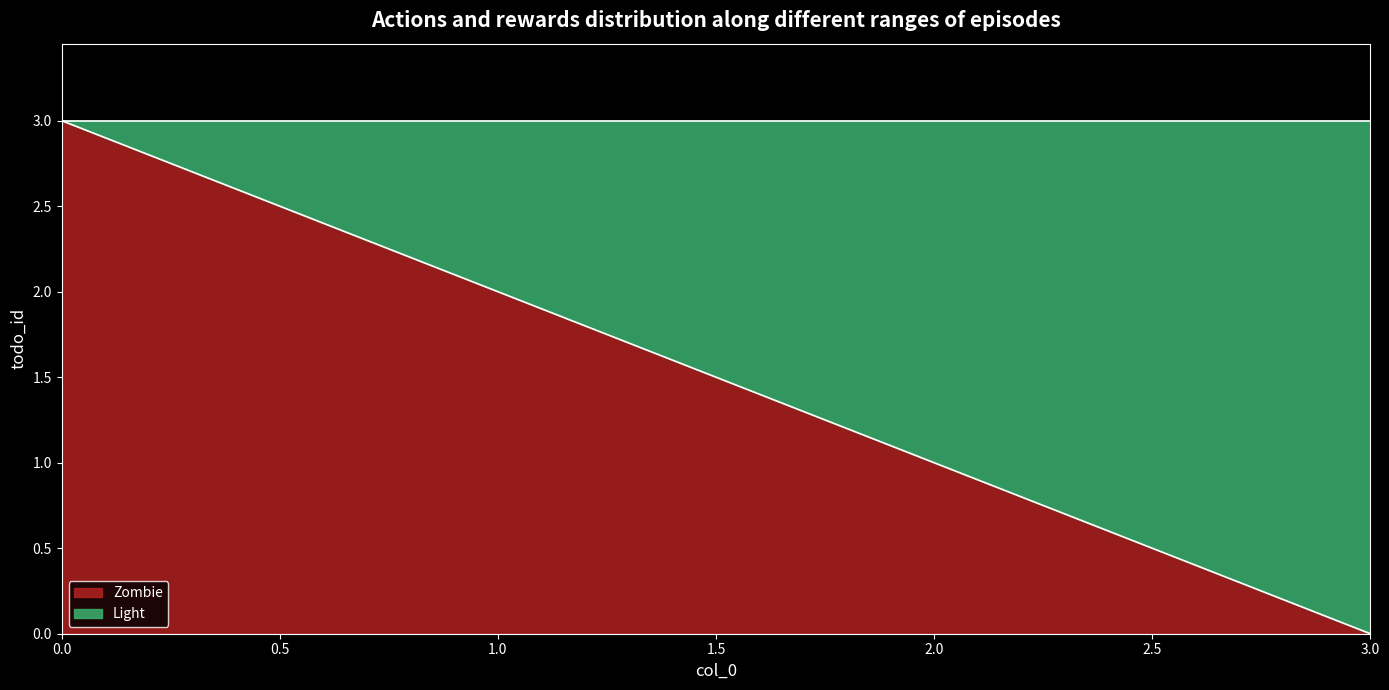

List the labels in order of value, largest first.

0.0, 1.0, 2.0, 3.0